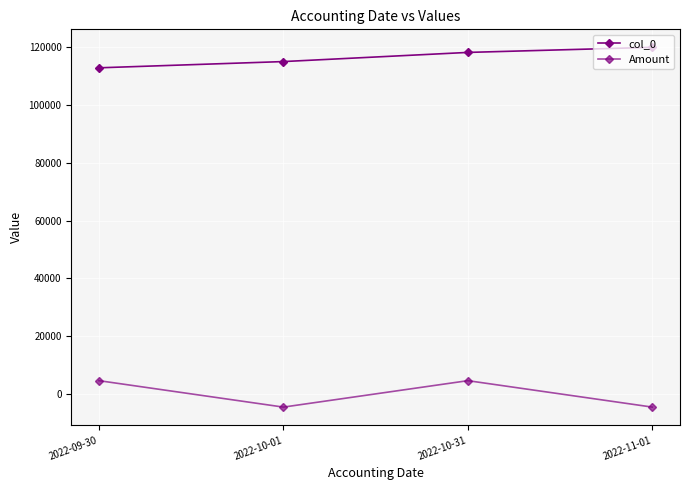

How many interior local peaks does the Amount series have?

1